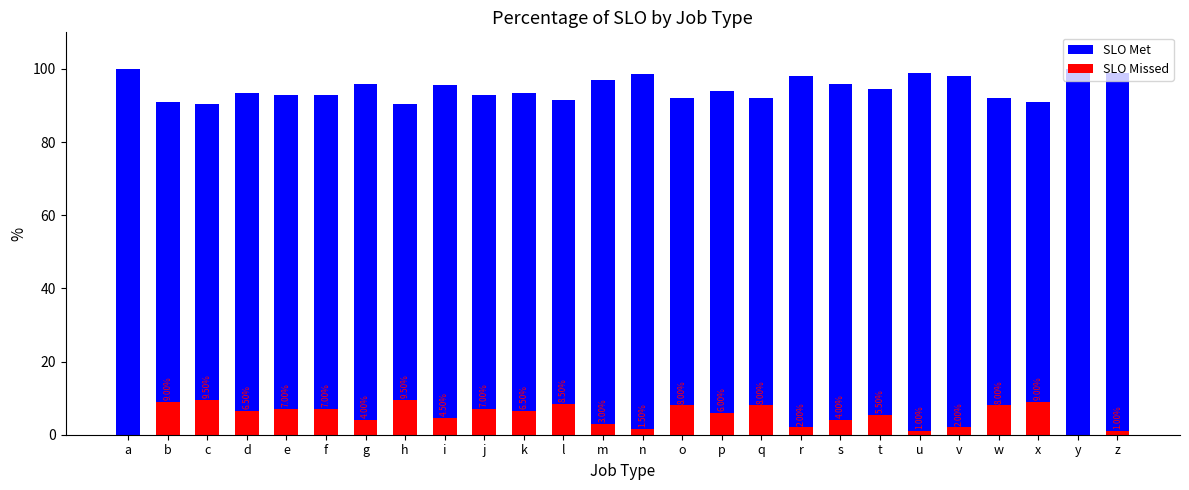

How many distinct data groups are displayed?

2